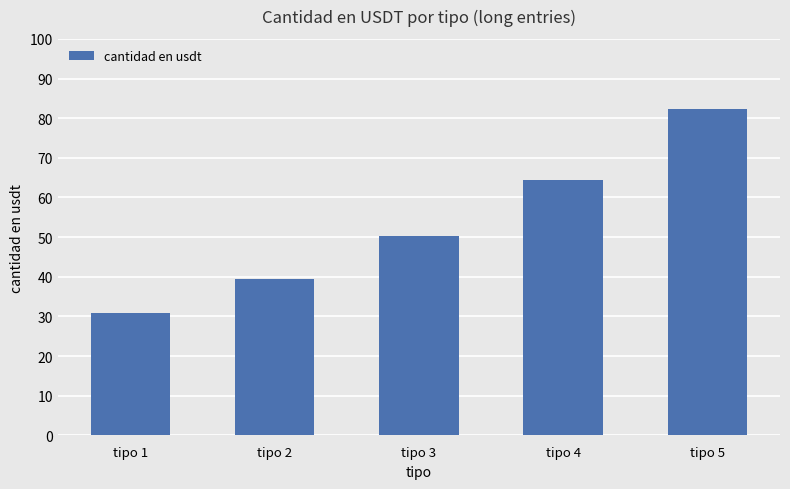

What is the difference between the second highest and minimum values?

33.5